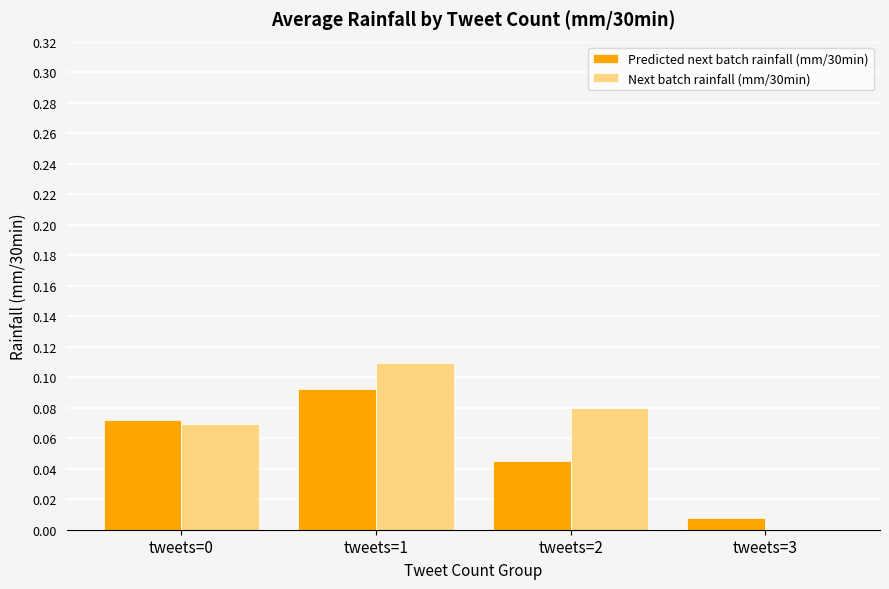

Is the value of Predicted next batch rainfall (mm/30min) at tweets=3 greater than the value of Next batch rainfall (mm/30min) at tweets=2?

No